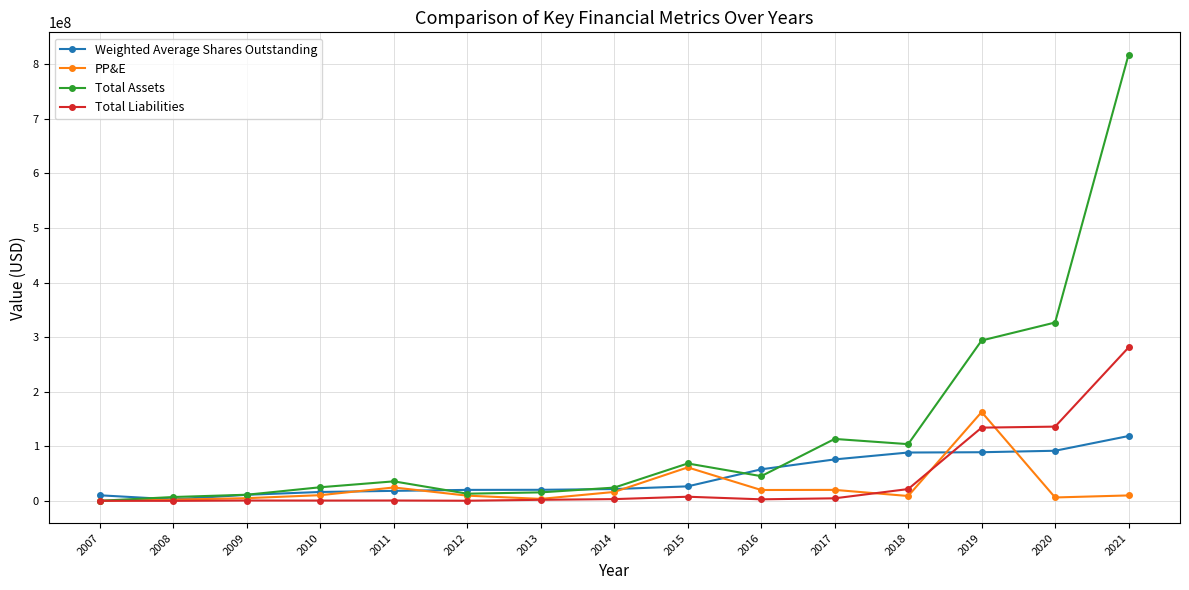

True or false: Weighted Average Shares Outstanding and PP&E cross at least once.

True